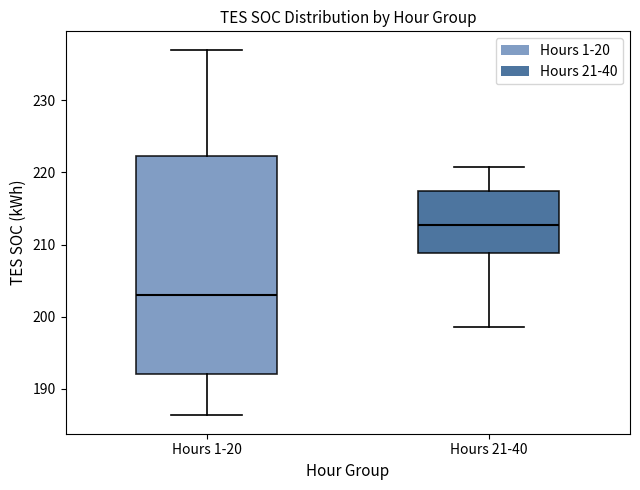

Which box's median line is the lowest?

Hours 1-20